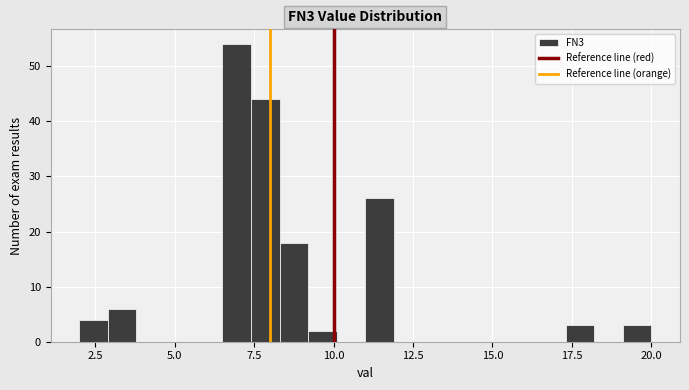

Around what value on the x-axis is the tallest bar? Give the approximate position of its centre, as read against the axis.

7.0